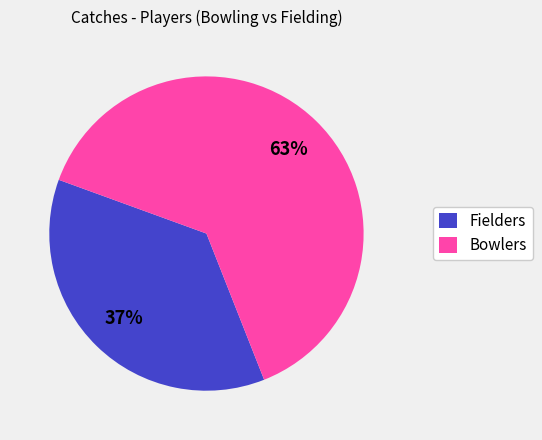

Rank the categories by value from highest to lowest.

Bowlers, Fielders